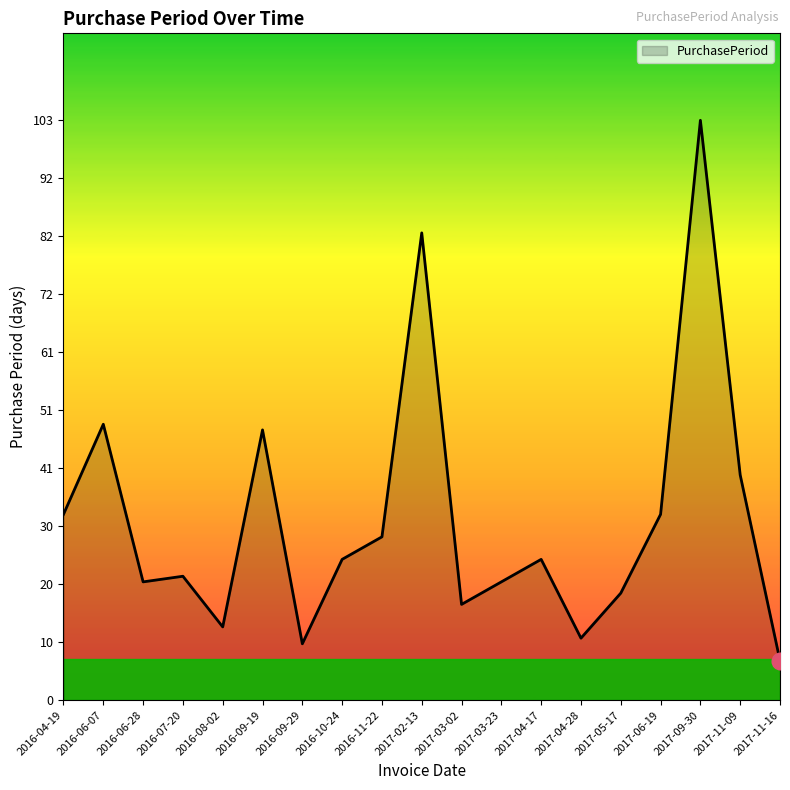

How many distinct data groups are displayed?

1